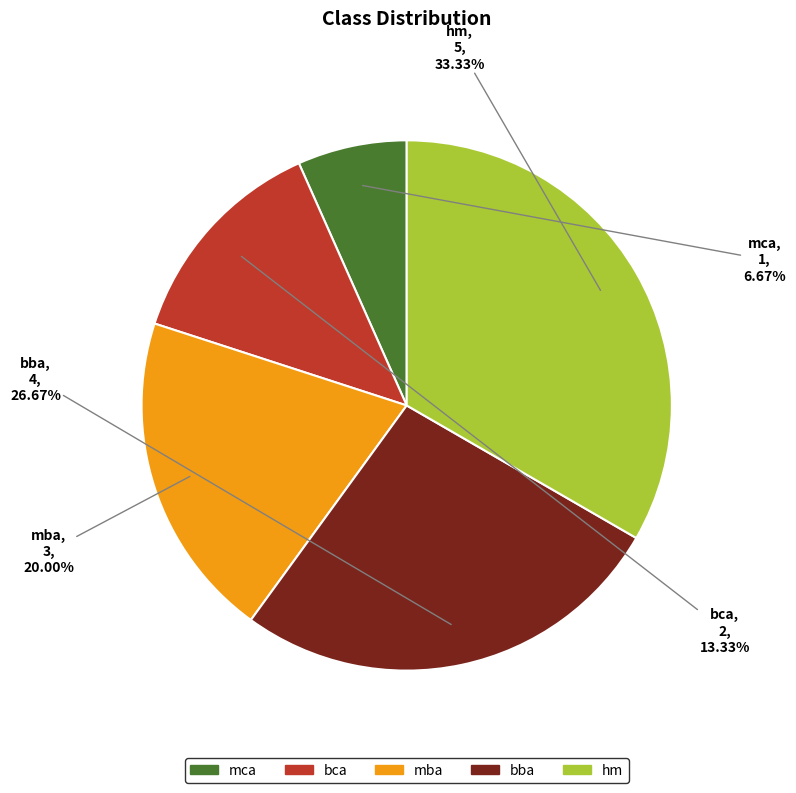

What percentage is the mca slice, to the nearest percent?

7%